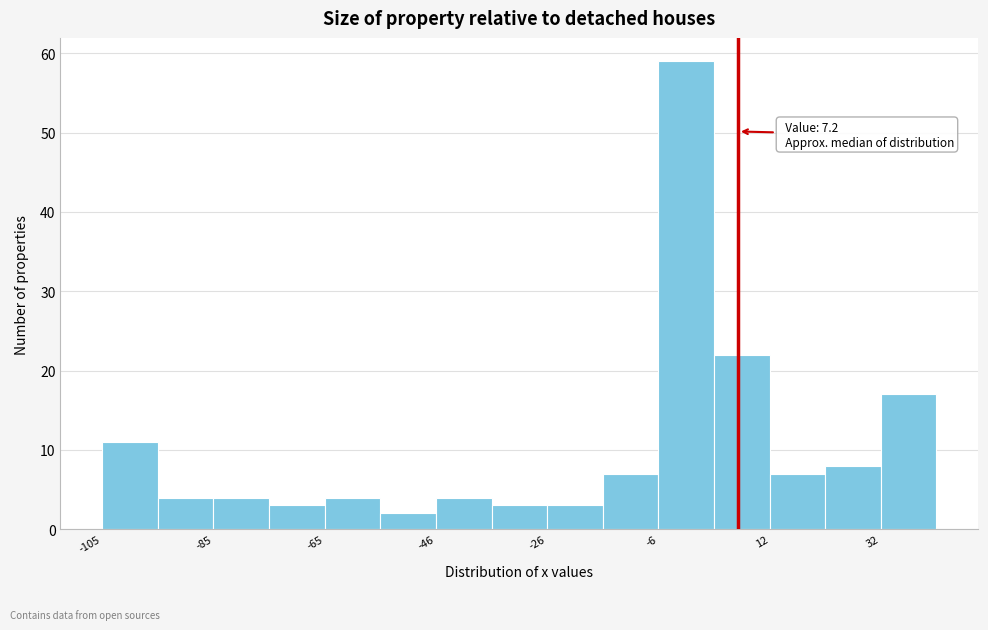

Over which range of the x-axis is the bar tallest?

-6 to 2